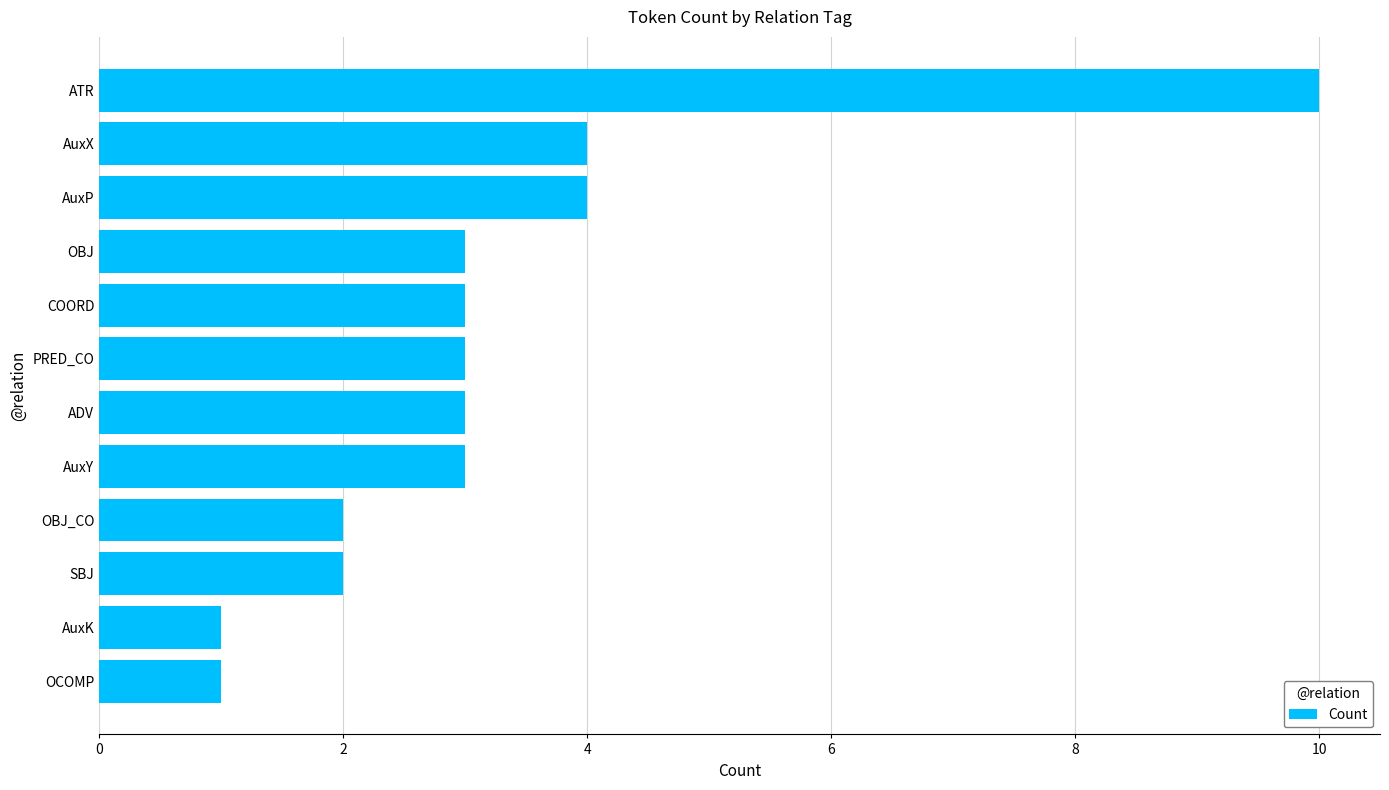

Count the number of data series in this chart.

1